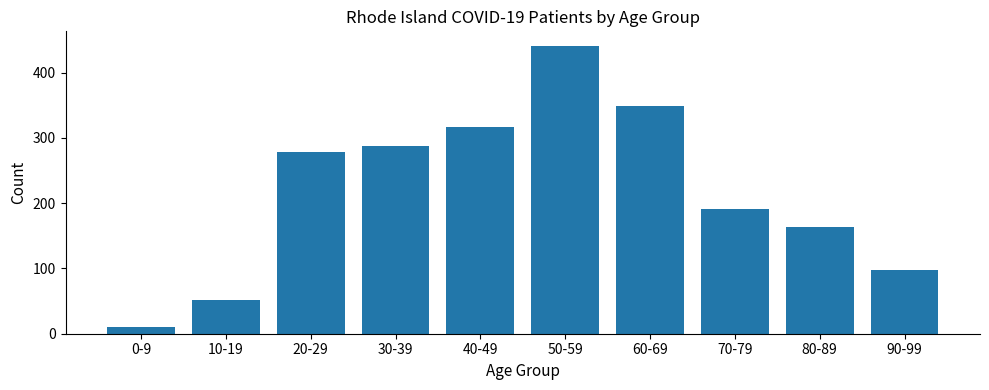

True or false: the data shows 433 at 40-49.

False